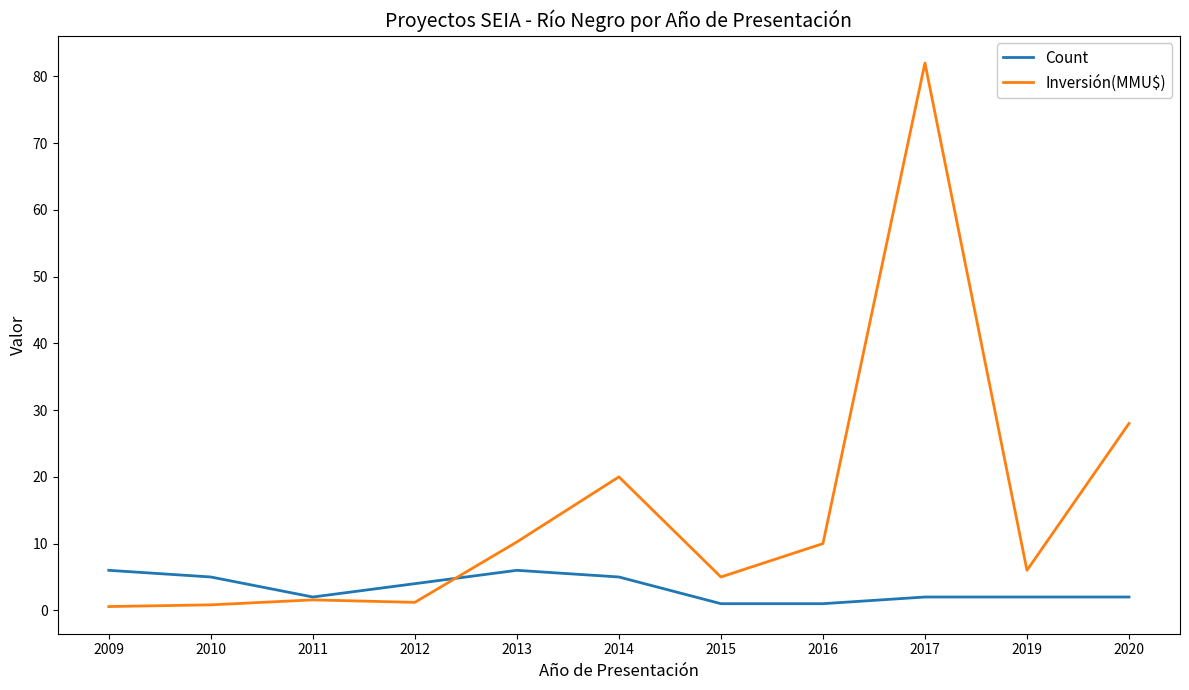

List the series in order of their peak value, highest first.

Inversión(MMU$), Count